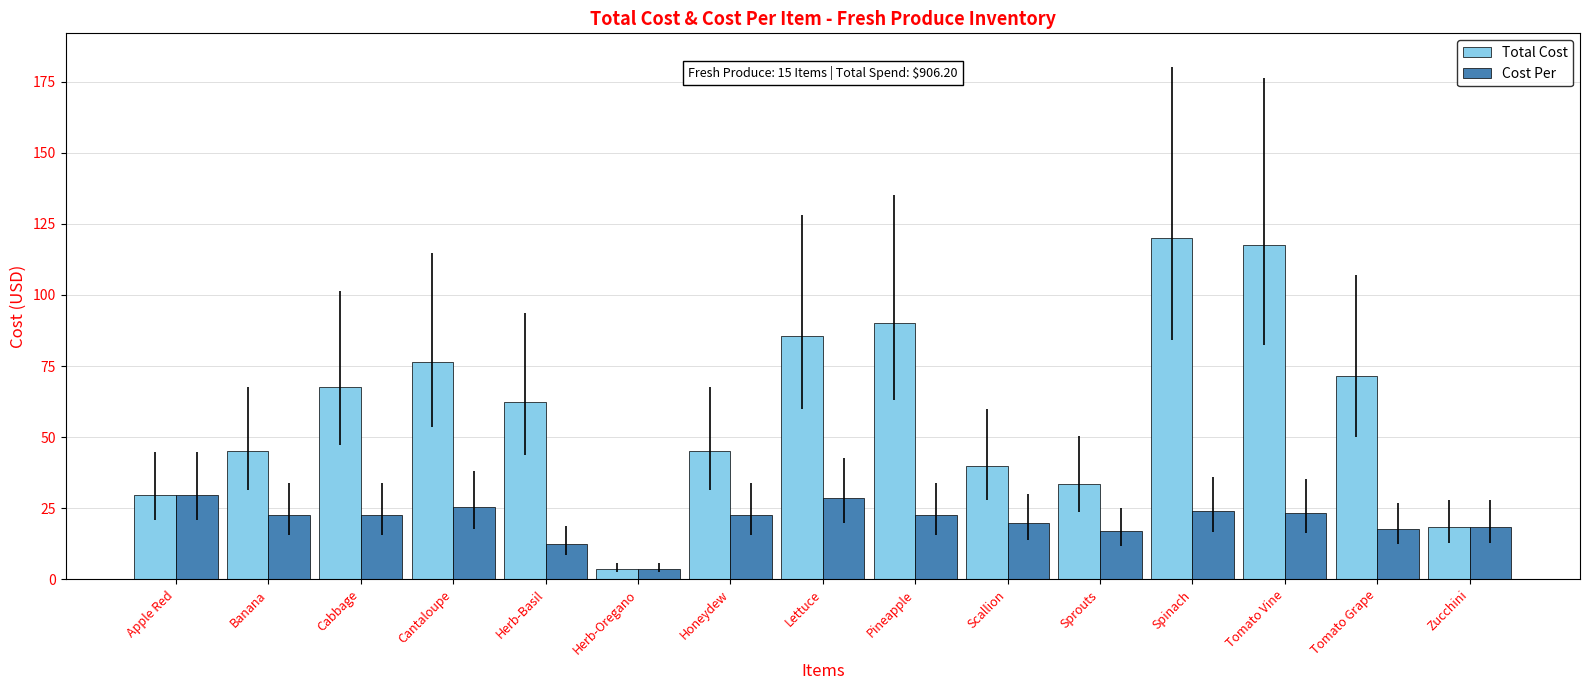

Which category has the lowest value in the Cost Per series?

Herb-Oregano